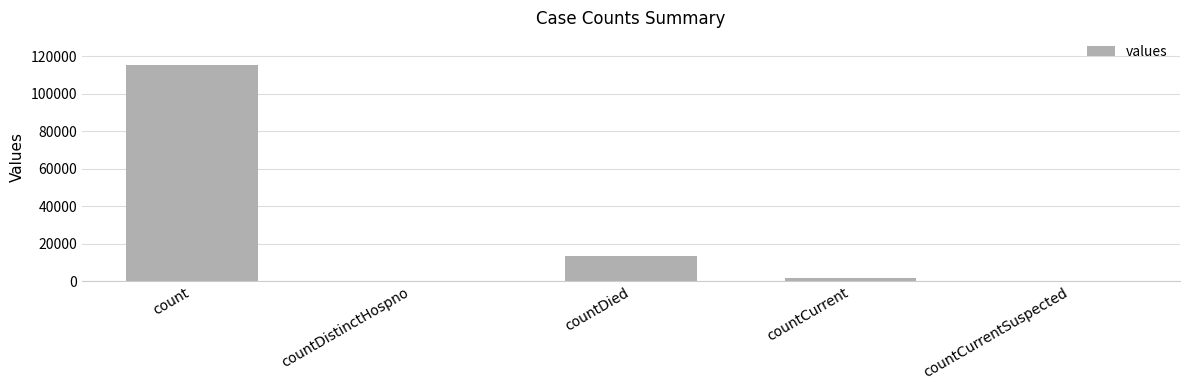

At which label is the value closest to 57689?

countDied